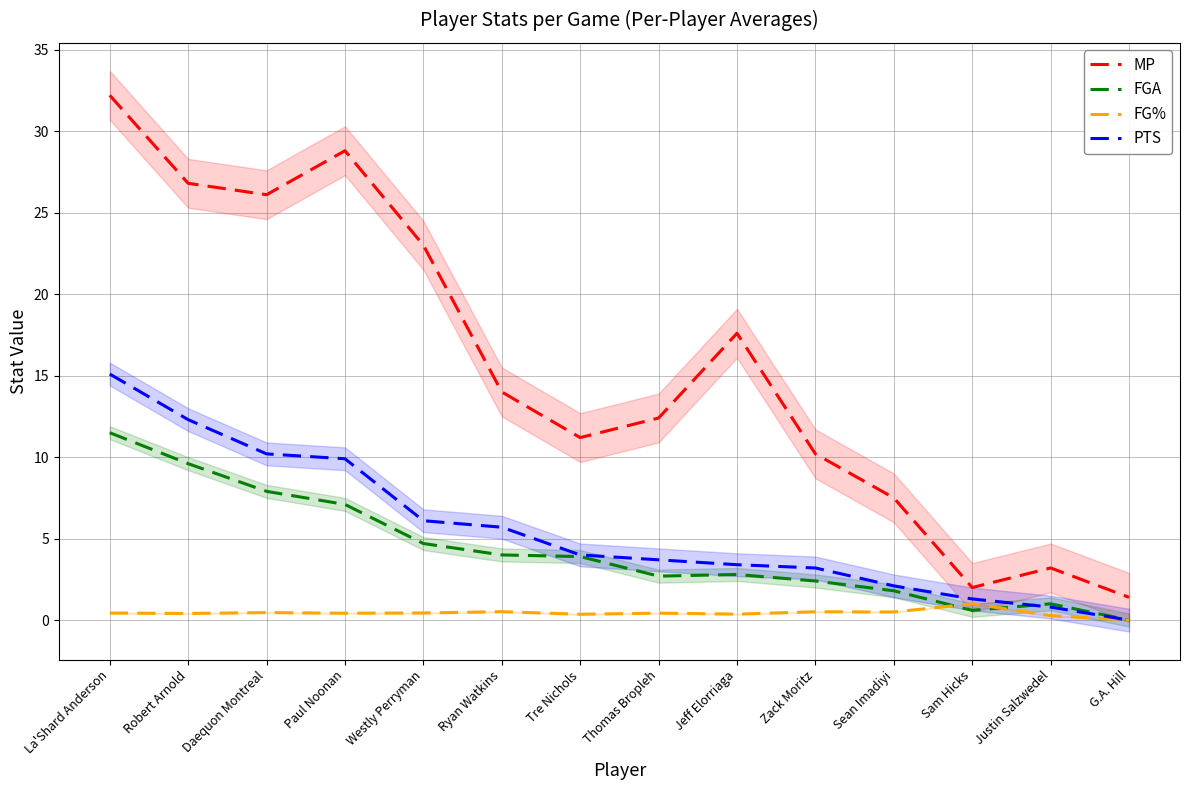

True or false: FGA and MP intersect in this chart.

False